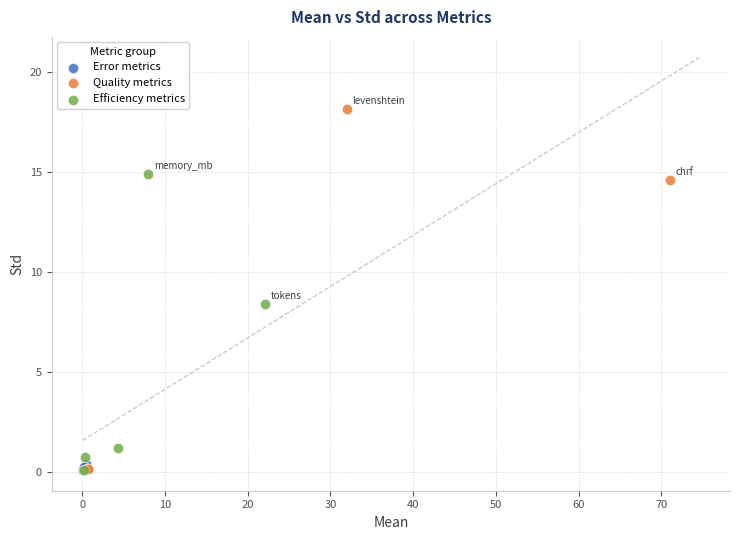

Which series has the widest spread of Y values?

Quality metrics